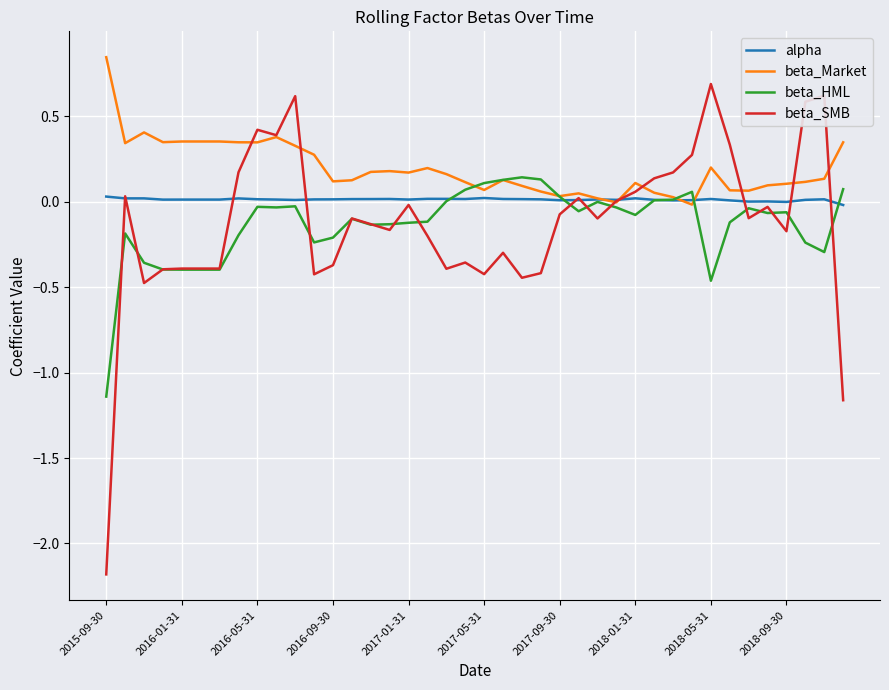

Which series has the widest spread of values?

beta_SMB